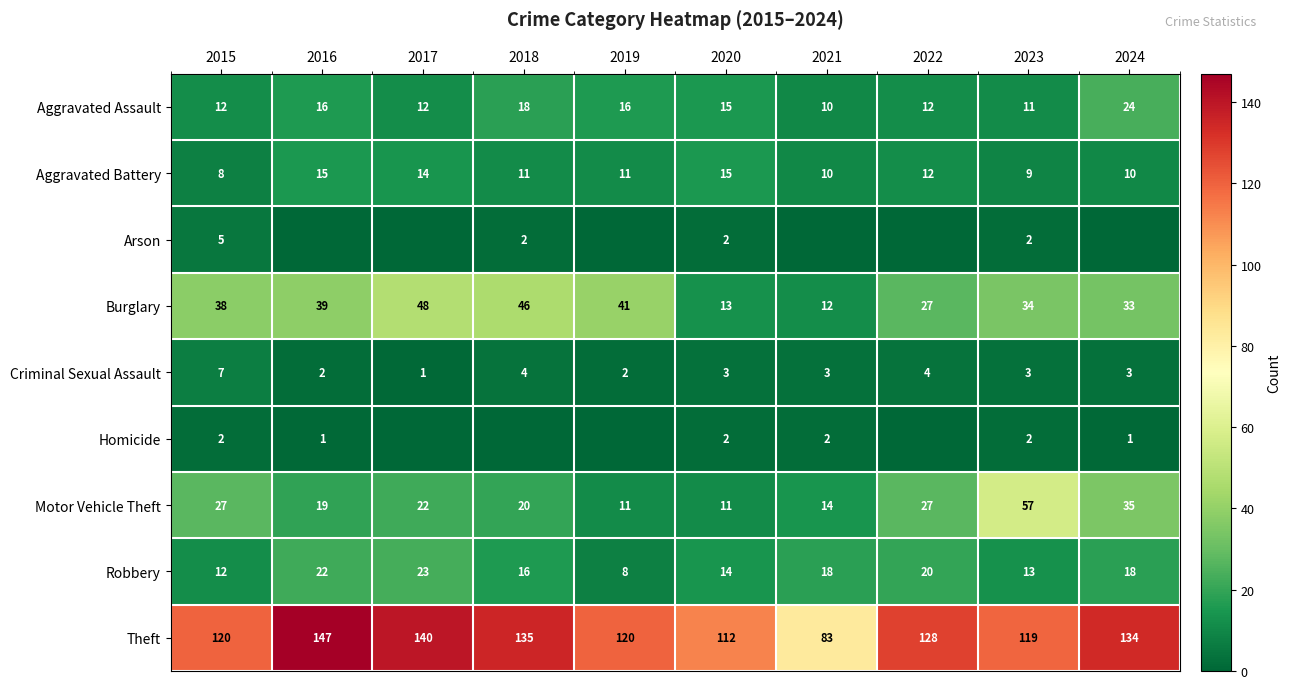

Is the value of Burglary at 2021 greater than the value of Aggravated Battery at 2016?

No